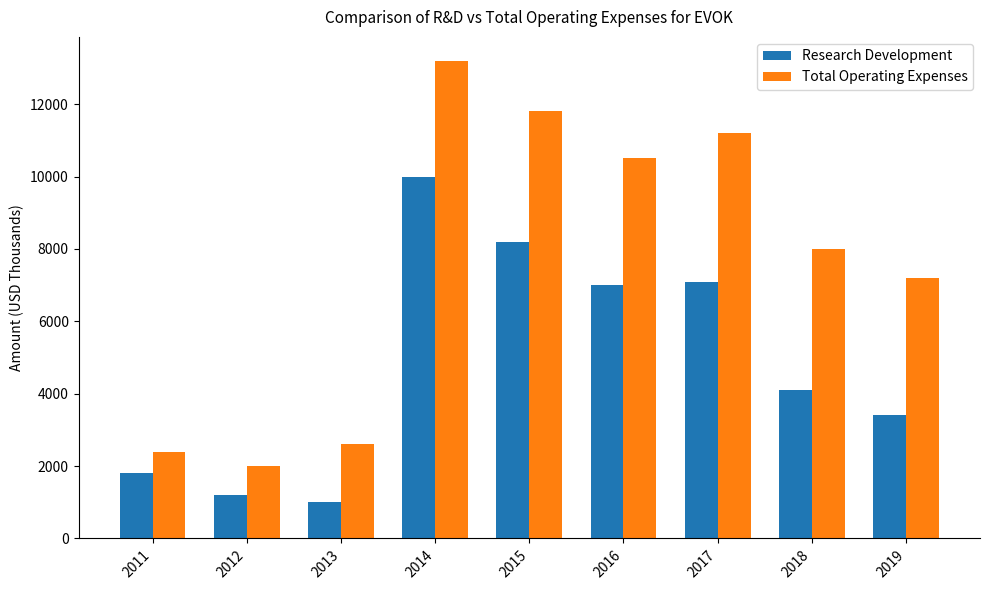

What is the difference between the second highest and second lowest values in the Total Operating Expenses series?

9400